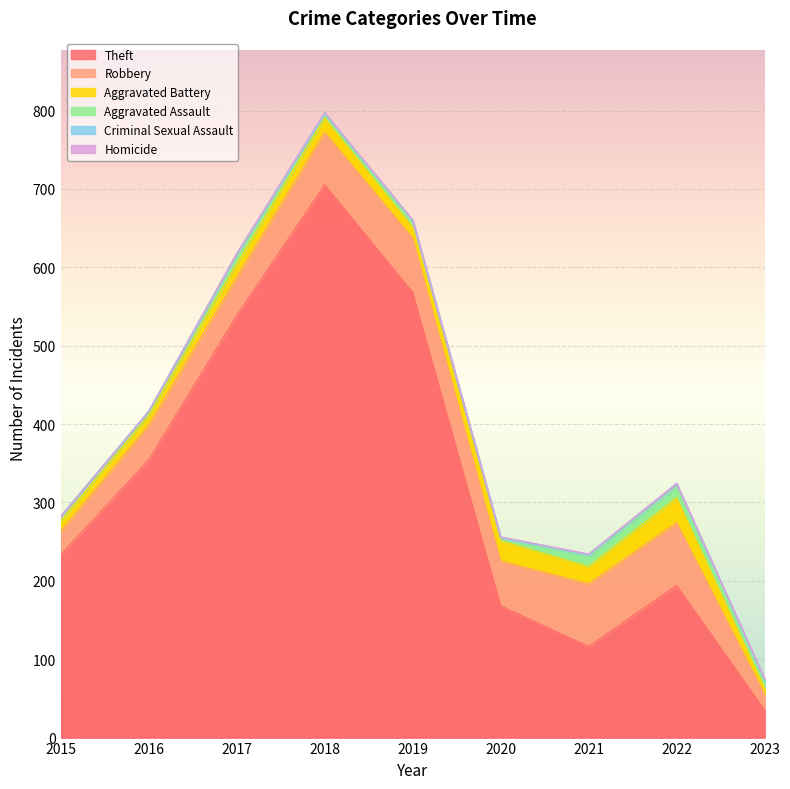

Is it true that Aggravated Assault equals 4 at 2020?

True